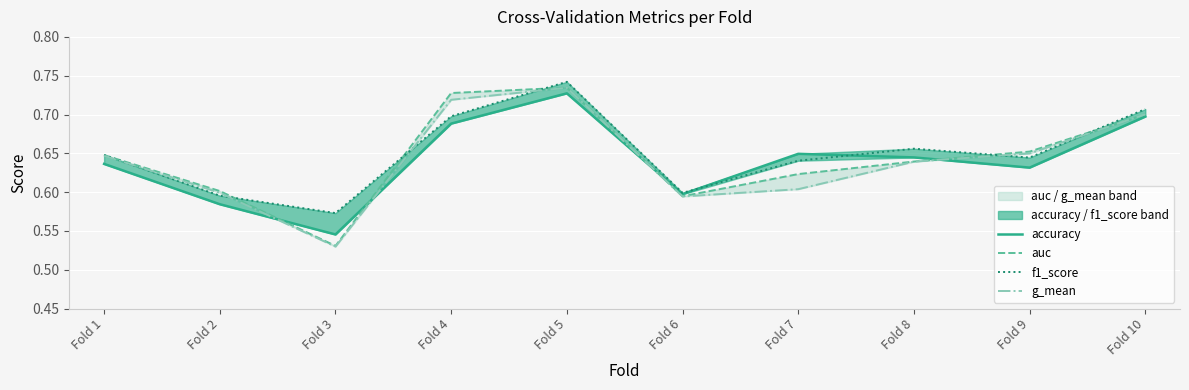

Reading left to right, extract all data points from this chart.

accuracy: Fold 1=0.6	Fold 2=0.6	Fold 3=0.5	Fold 4=0.7	Fold 5=0.7	Fold 6=0.6	Fold 7=0.6	Fold 8=0.6	Fold 9=0.6	Fold 10=0.7
auc: Fold 1=0.6	Fold 2=0.6	Fold 3=0.5	Fold 4=0.7	Fold 5=0.7	Fold 6=0.6	Fold 7=0.6	Fold 8=0.6	Fold 9=0.7	Fold 10=0.7
f1_score: Fold 1=0.6	Fold 2=0.6	Fold 3=0.6	Fold 4=0.7	Fold 5=0.7	Fold 6=0.6	Fold 7=0.6	Fold 8=0.7	Fold 9=0.6	Fold 10=0.7
g_mean: Fold 1=0.6	Fold 2=0.6	Fold 3=0.5	Fold 4=0.7	Fold 5=0.7	Fold 6=0.6	Fold 7=0.6	Fold 8=0.6	Fold 9=0.6	Fold 10=0.7